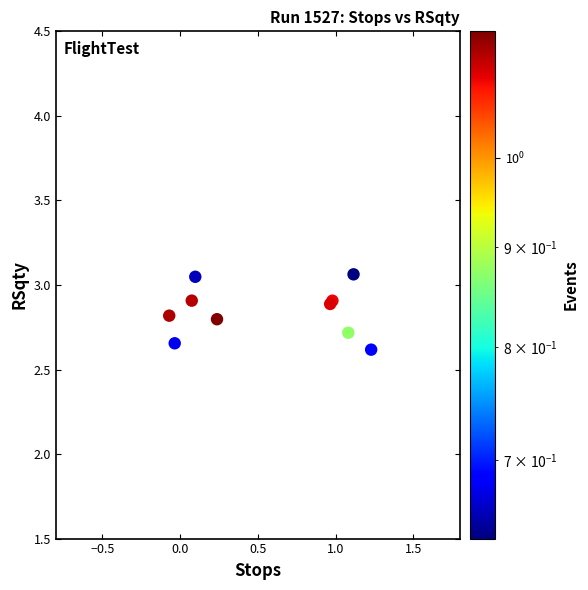

What Y value in the scatter plot is closest to 2?

2.6